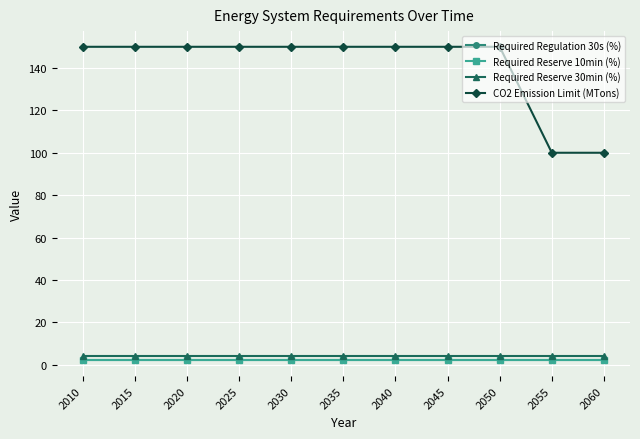

Reading left to right, extract all data points from this chart.

Required Regulation 30s (%): 2	2	2	2	2	2	2	2	2	2	2
Required Reserve 10min (%): 2	2	2	2	2	2	2	2	2	2	2
Required Reserve 30min (%): 4	4	4	4	4	4	4	4	4	4	4
CO2 Emission Limit (MTons): 150	150	150	150	150	150	150	150	150	100	100